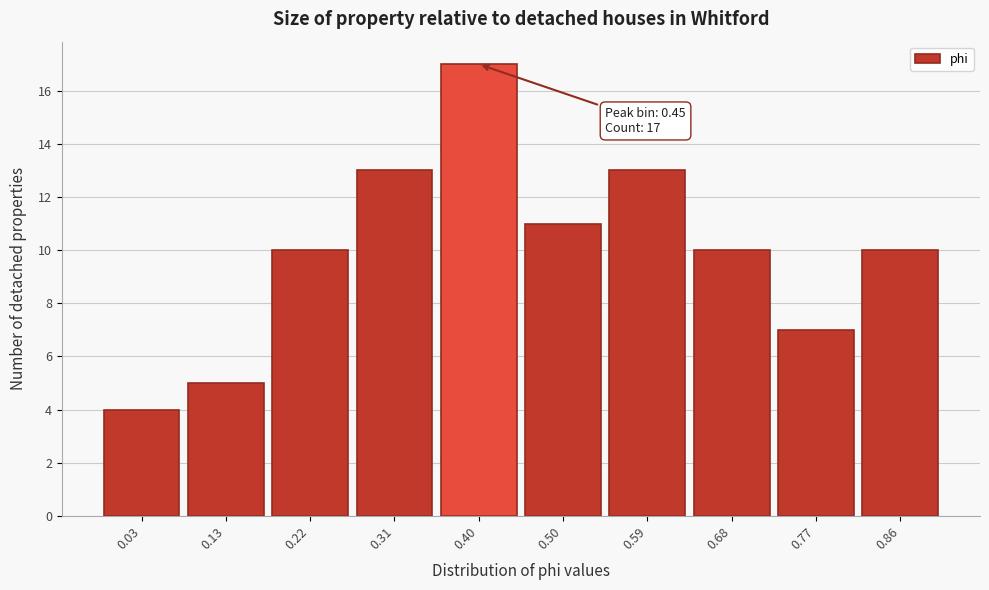

Reading left to right, list all the values displayed in this chart.

4	5	10	13	17	11	13	10	7	10